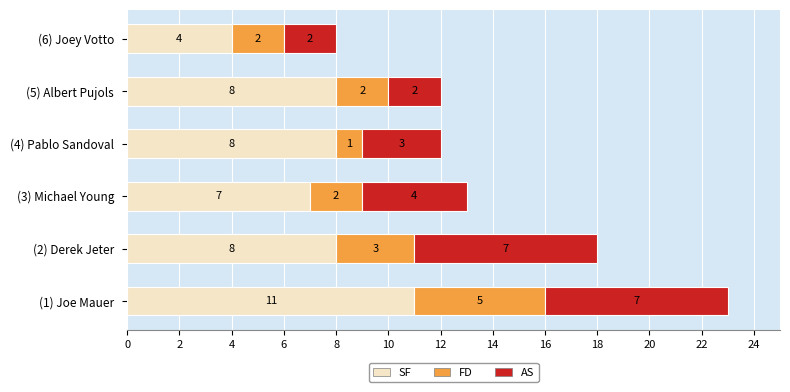

At which label does SF reach its peak?

(1) Joe Mauer